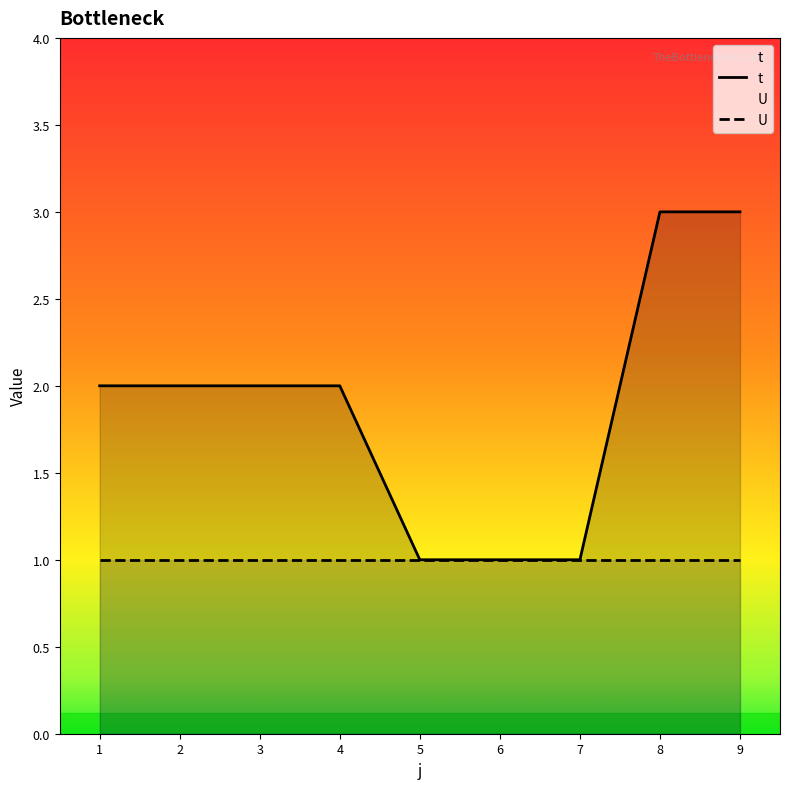

What are all the series names shown in the legend?

t, U